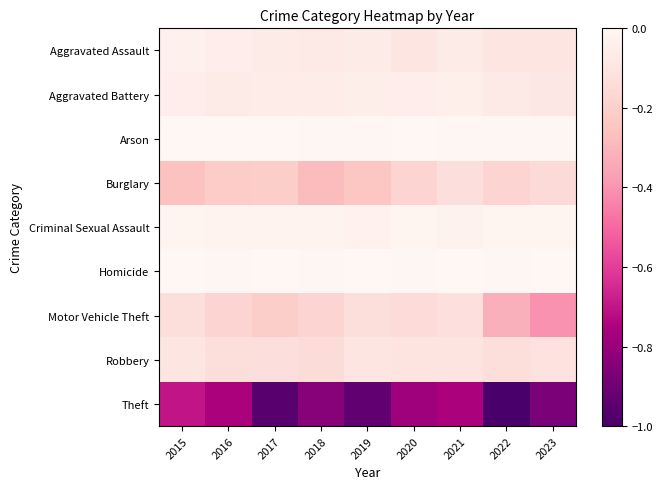

What is the spread (max minus min) of values at 2021?

0.8